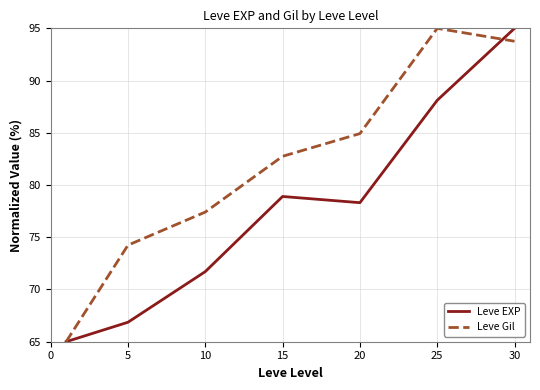

Rank the series by their average value, from highest to lowest.

Leve Gil, Leve EXP